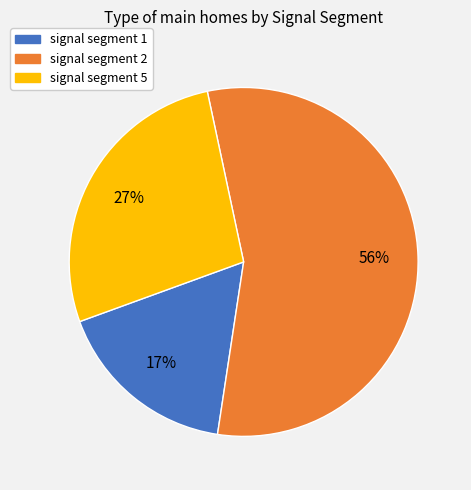

Is it true that signal segment 2 is 11% of the pie?

False